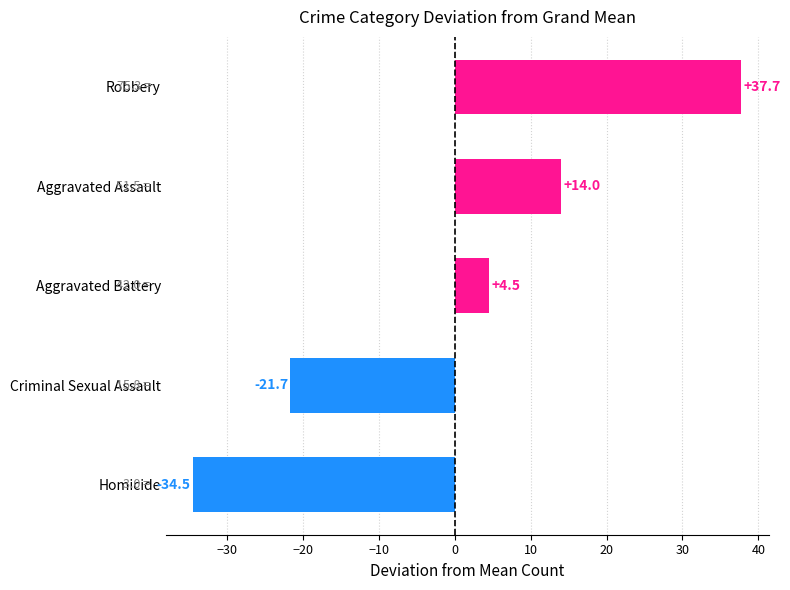

Reading top to bottom, extract all data points from this chart.

Robbery=37.7	Aggravated Assault=14.0	Aggravated Battery=4.5	Criminal Sexual Assault=-21.7	Homicide=-34.5